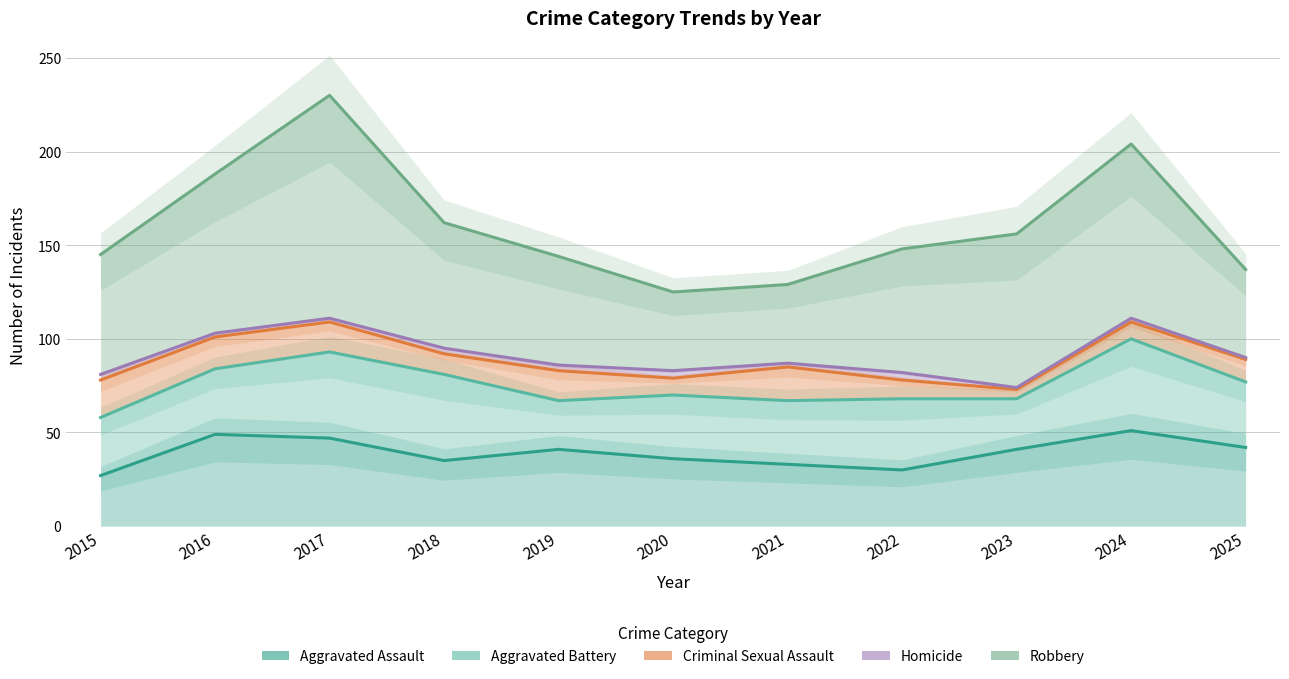

What is the greatest value displayed?

230